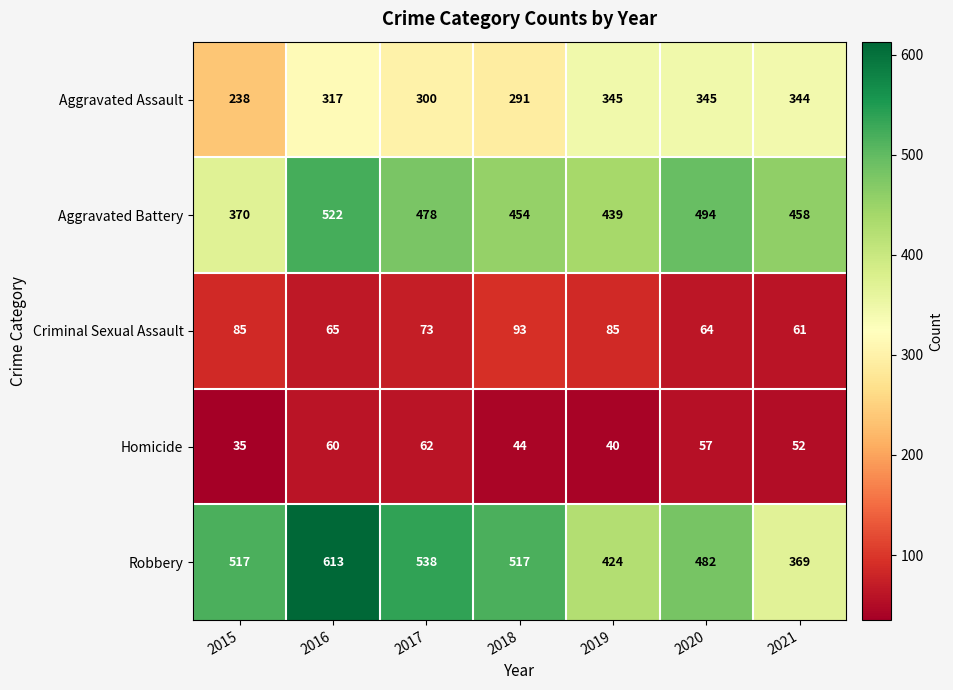

What is the difference between the Criminal Sexual Assault values at 2018 and 2015?

8